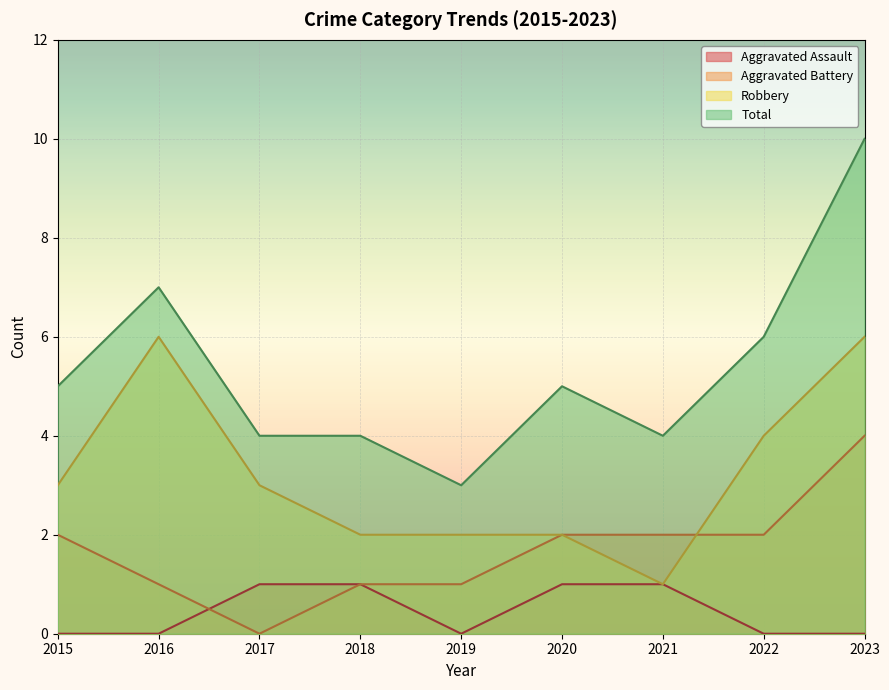

The value of Robbery at 2022 is 1. True or false?

False